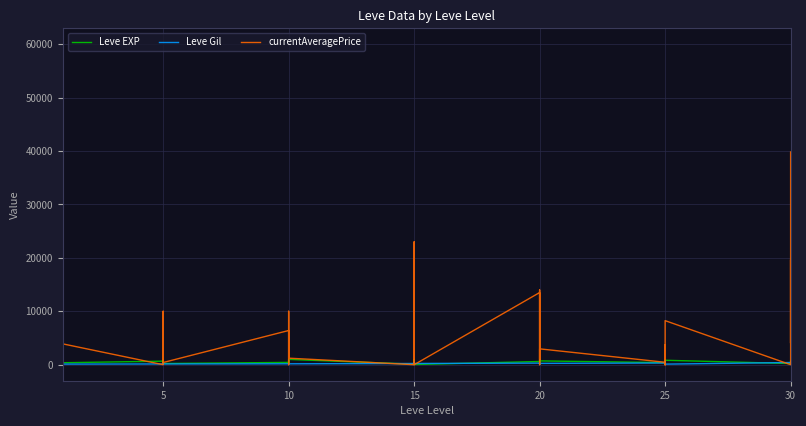

What is the difference between the maximum and minimum values in the Leve Gil series?

455